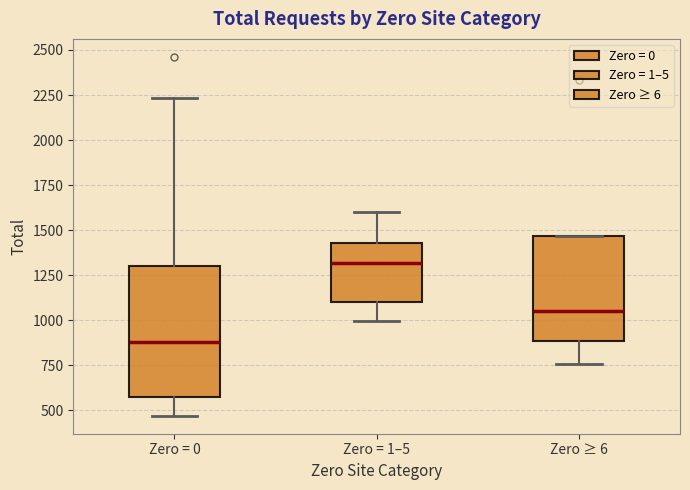

Which box's median line is the lowest?

Zero = 0